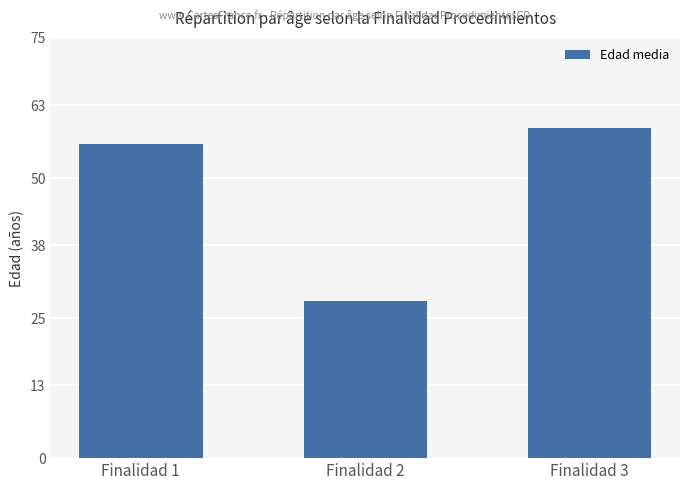

Rank the categories by value from highest to lowest.

Finalidad 3, Finalidad 1, Finalidad 2